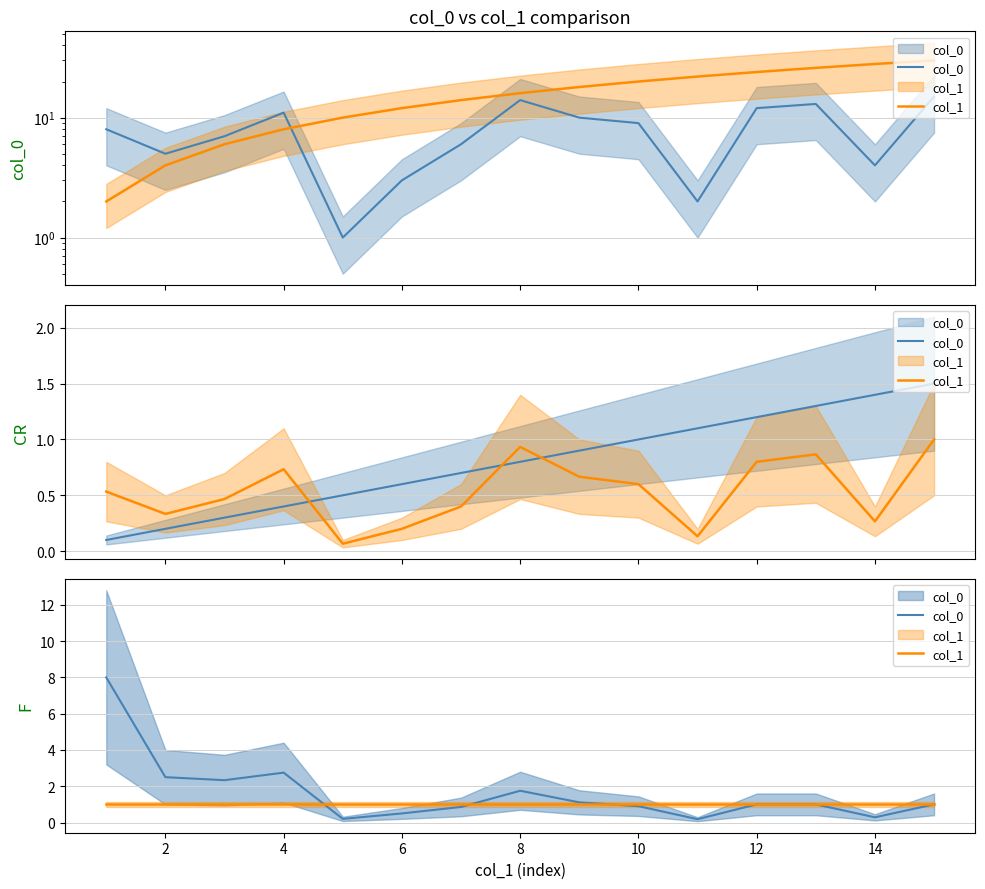

Does the chart have visible grid lines?

Yes